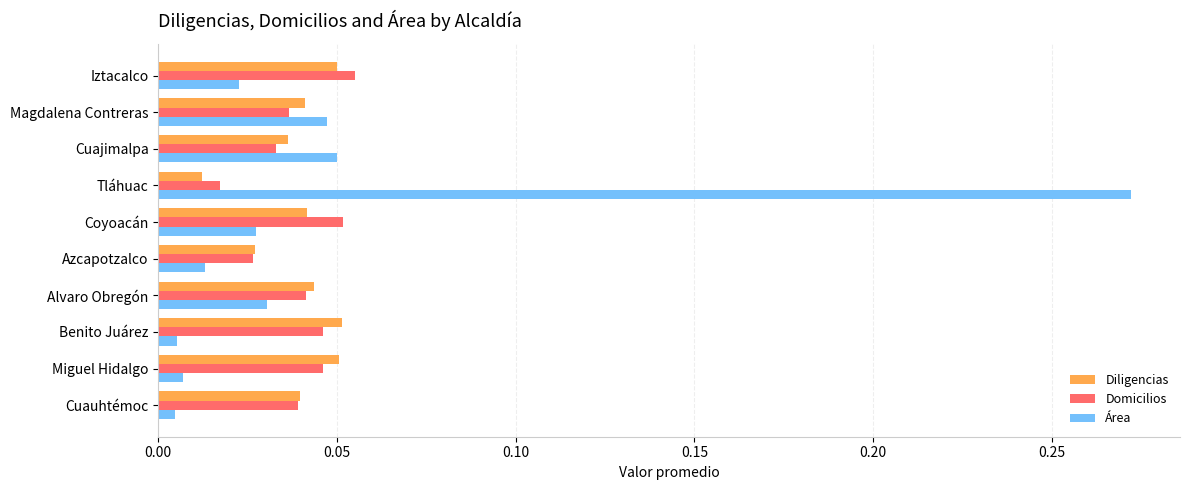

How many Diligencias values are between 0 and 1?

10